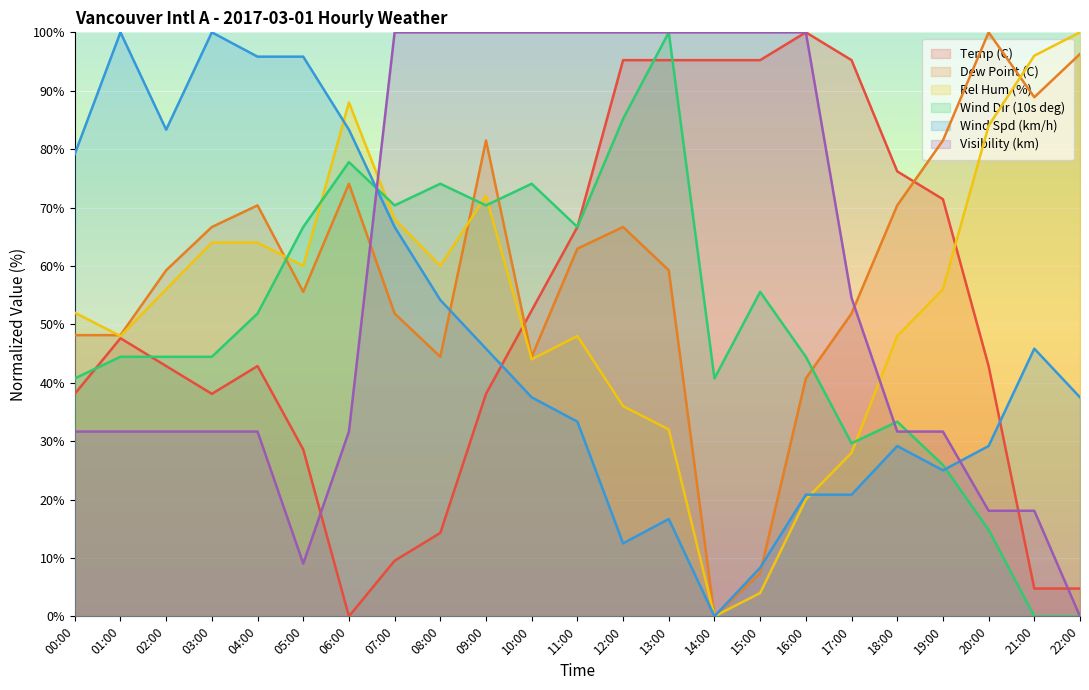

What is the label of the 19th point from the right?

04:00